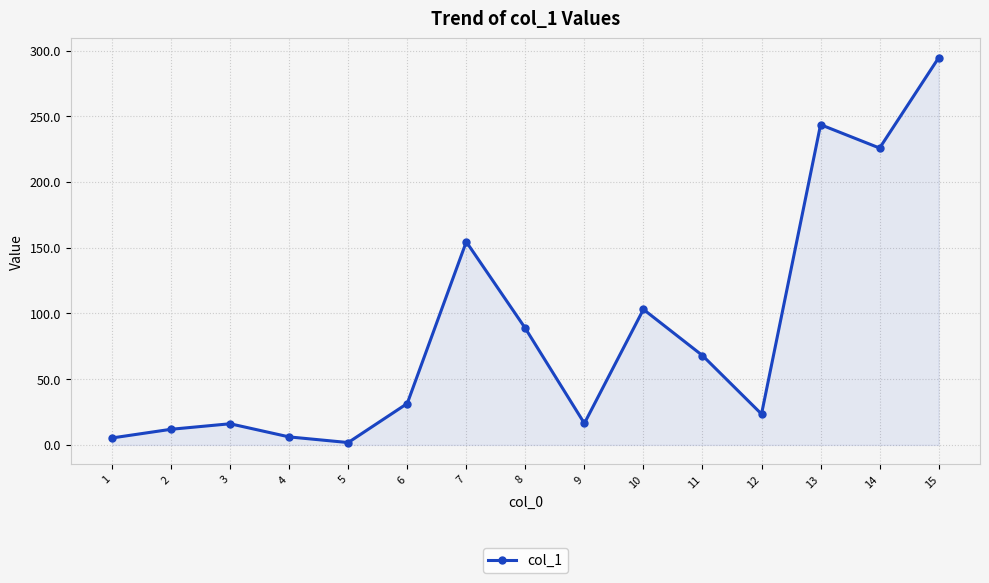

True or false: the data shows 103.1 at 10.

True